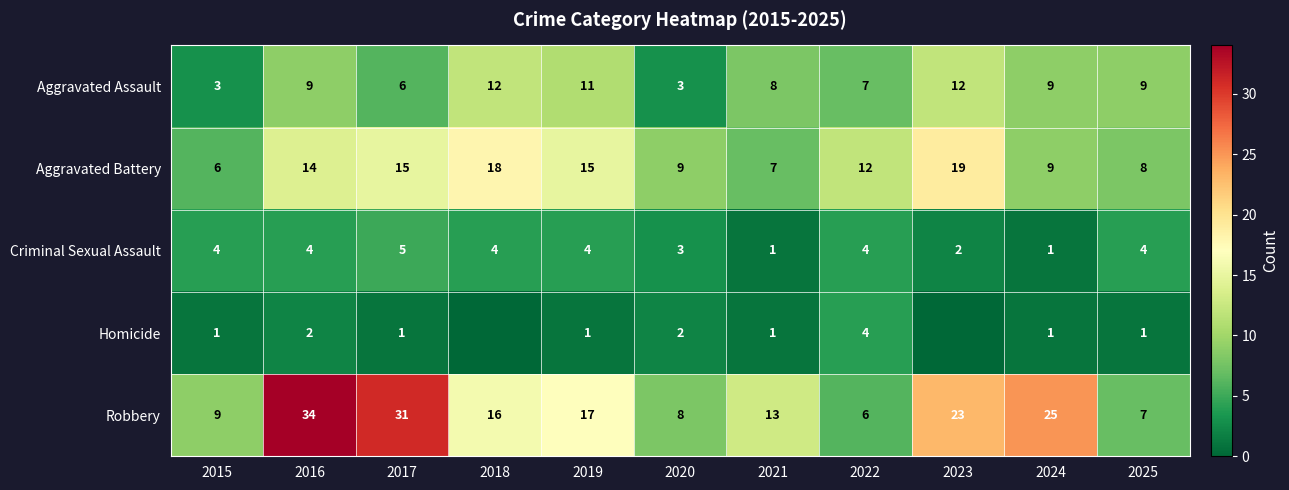

What is the maximum value shown in the chart?

34